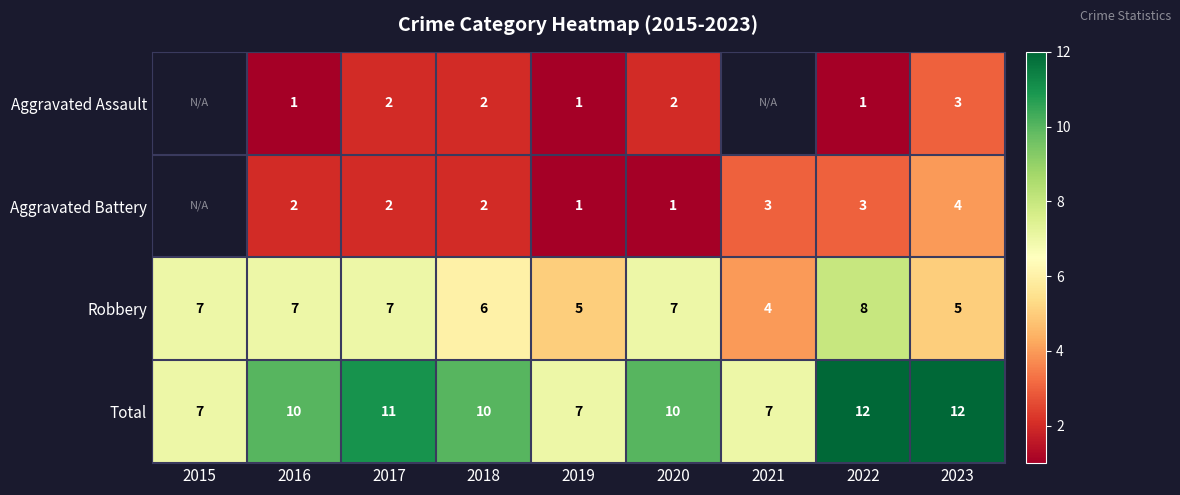

The Total series shows 11.2 at 2015. True or false?

False